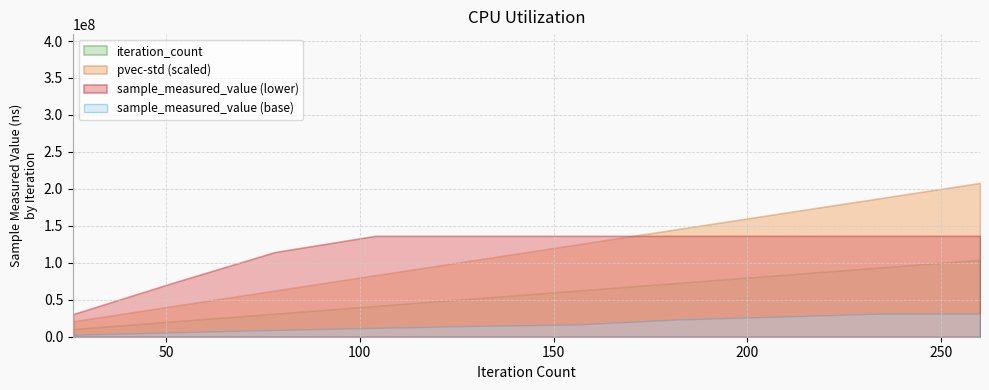

Rank the series by their maximum value, from highest to lowest.

pvec-std (scaled), sample_measured_value (lower), iteration_count, sample_measured_value (base)